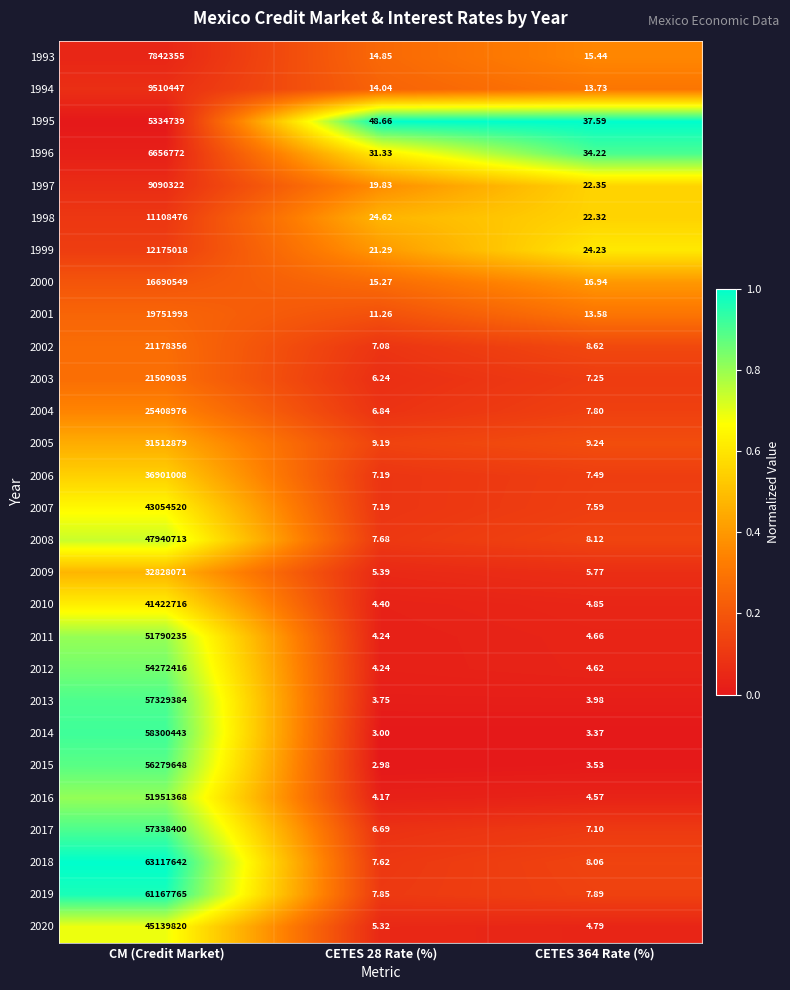

Where does the 2001 series first go above 13?

CM (Credit Market)